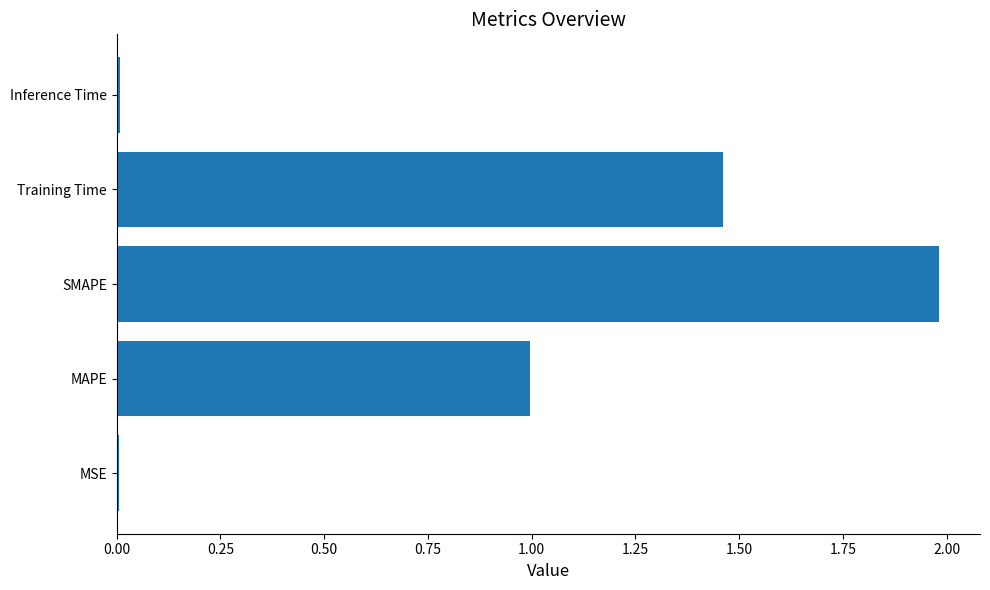

What is the sum of all values?

4.5